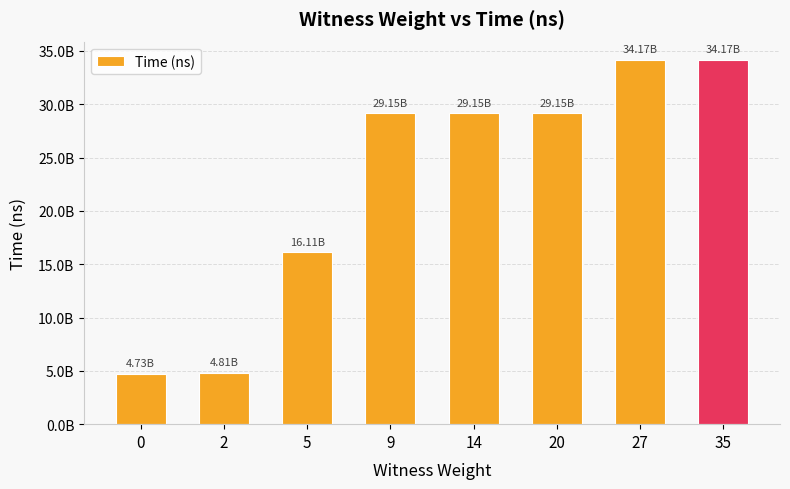

Does the chart contain any negative values?

No